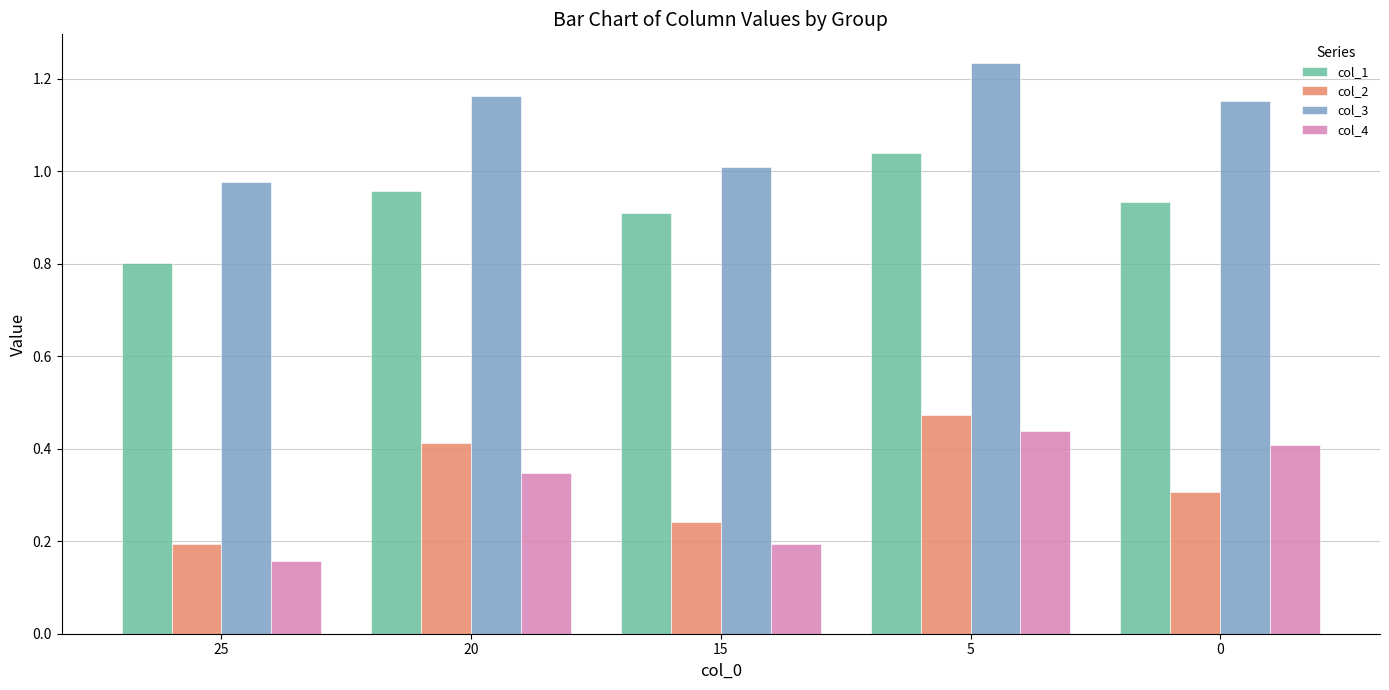

What is the total value across all series at 5?

3.2